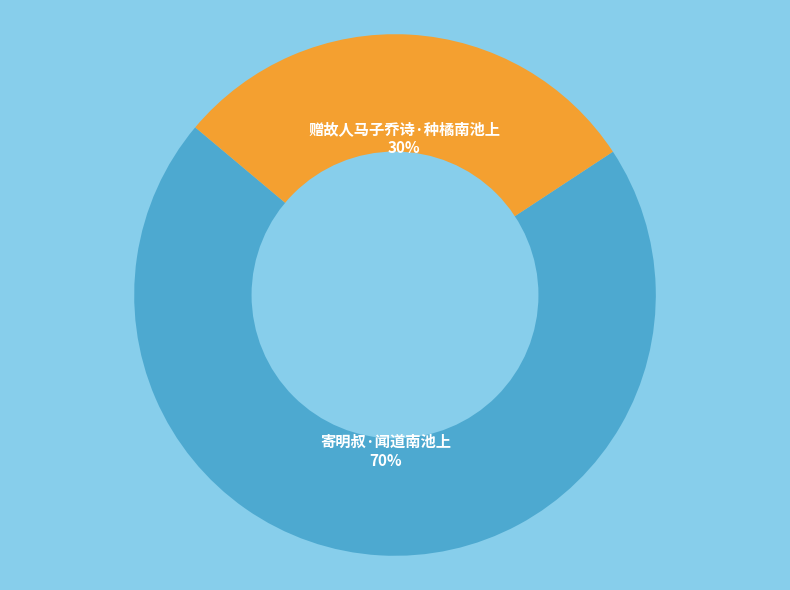

To the nearest percent, what portion does 赠故人马子乔诗·种橘南池上 represent?

30%